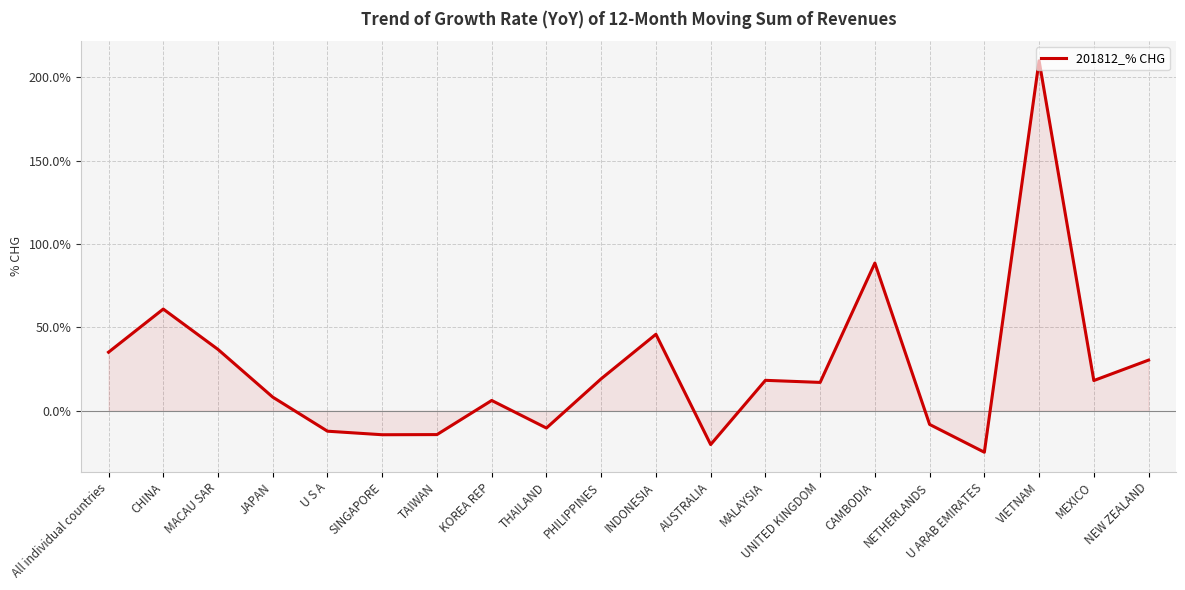

At which label does the data first exceed 18?

All individual countries